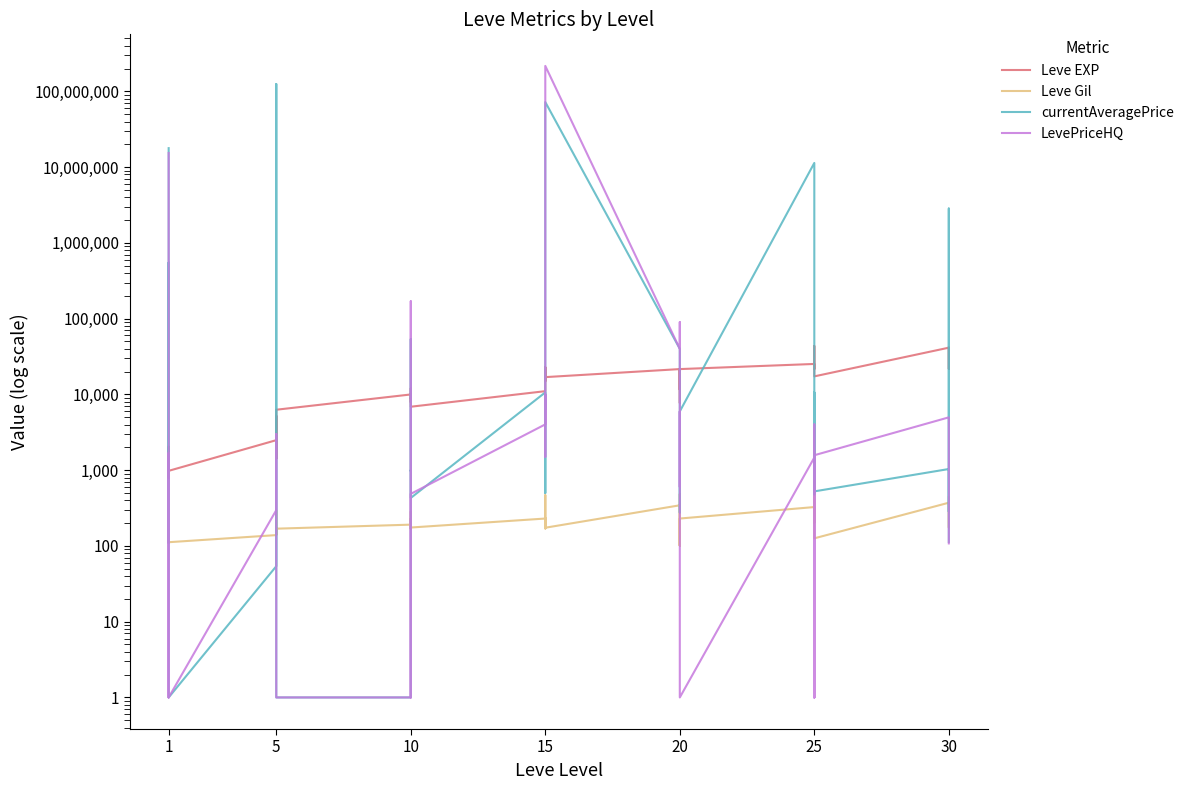

How many lines are shown in the chart?

4